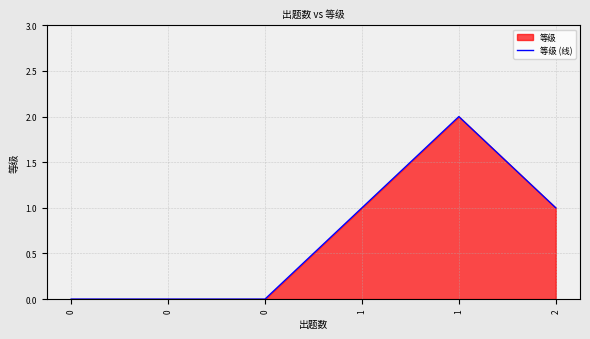

Reading left to right, list all the values displayed in this chart.

0	0	0	1	2	1